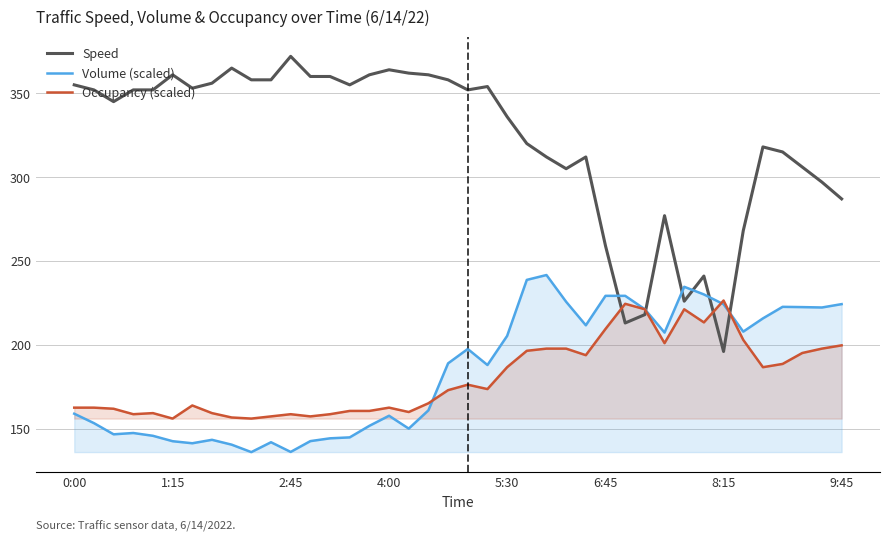

What is the approximate value of Speed at 1:15?

361.0